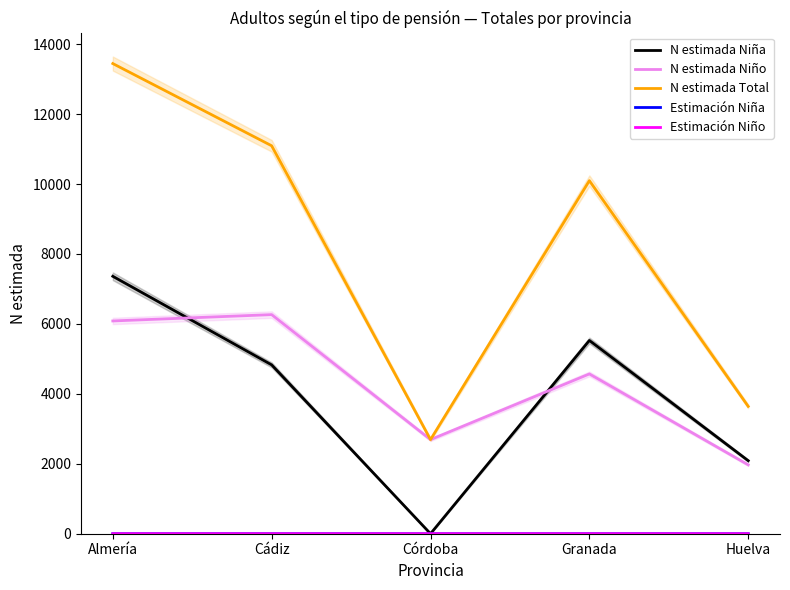

What position from the right is Huelva?

1